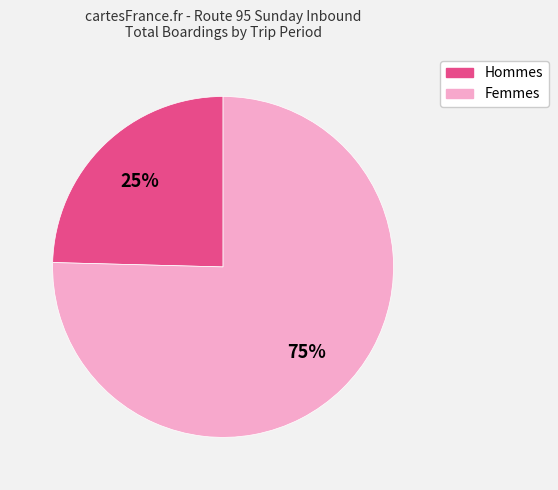

Is there a majority slice in this chart?

Yes